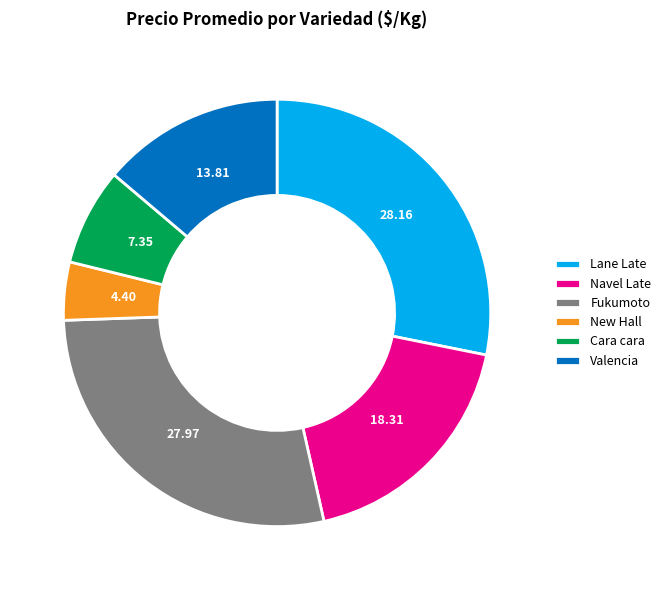

What is the smallest slice in the pie chart?

New Hall